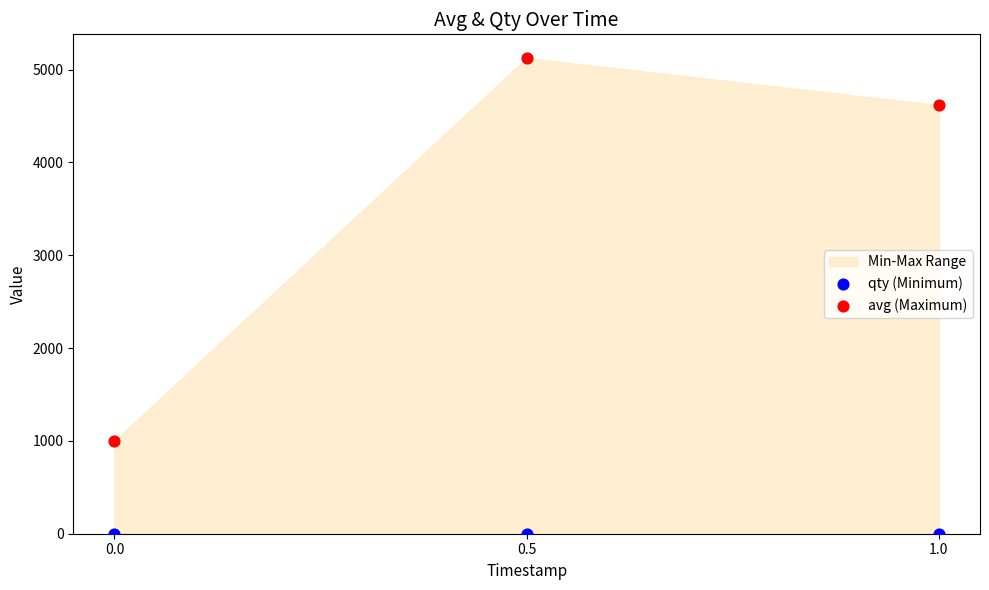

Which series contains the lowest Y value?

qty (Minimum)